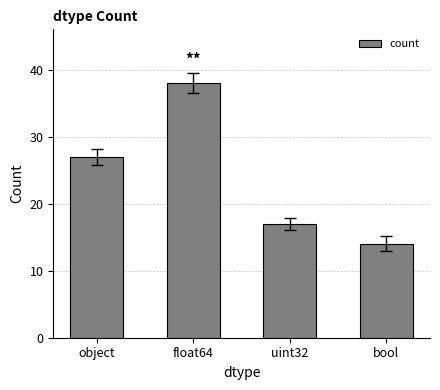

Rank the categories by value from lowest to highest.

bool, uint32, object, float64